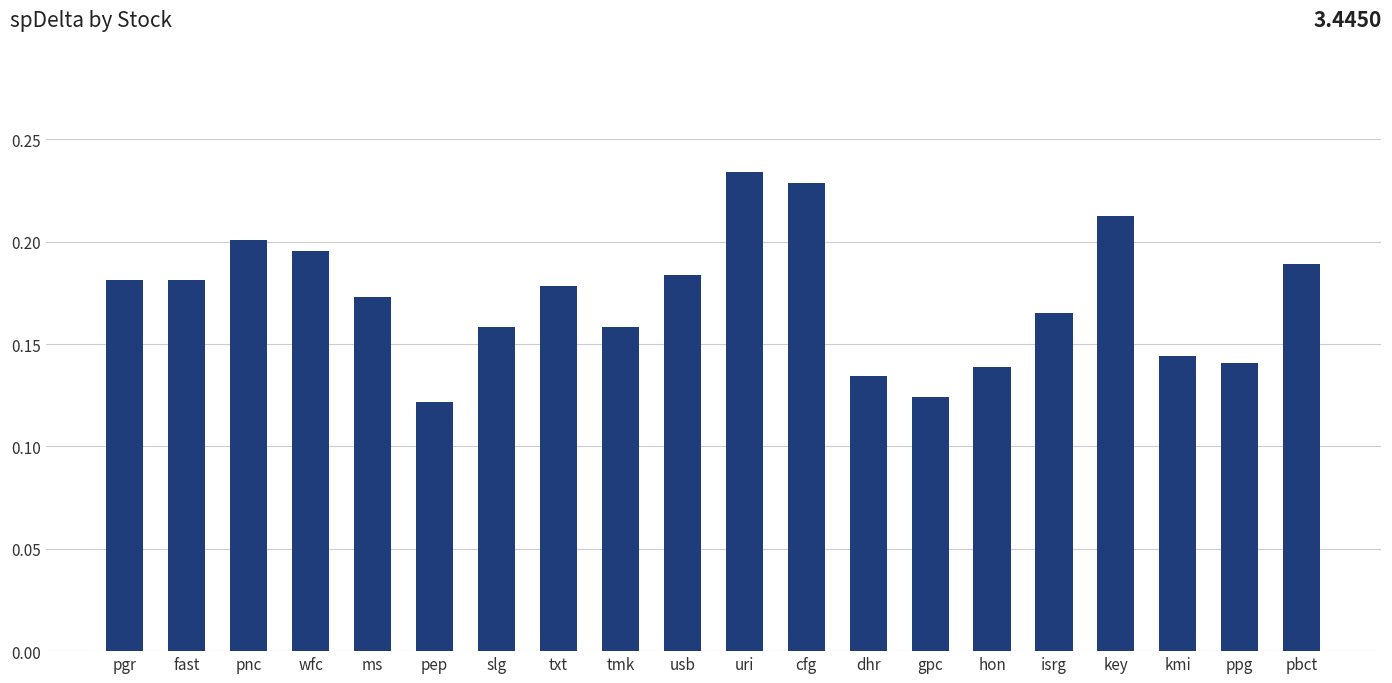

What is the sum of all values?

3.4